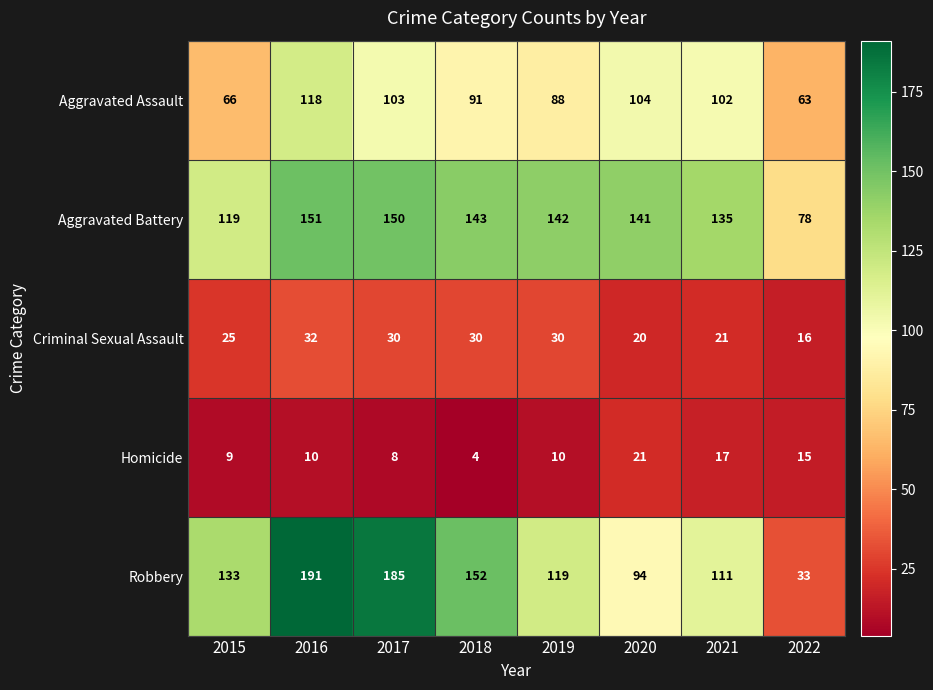

Between 2015 and 2016, which series saw the biggest shift?

Robbery